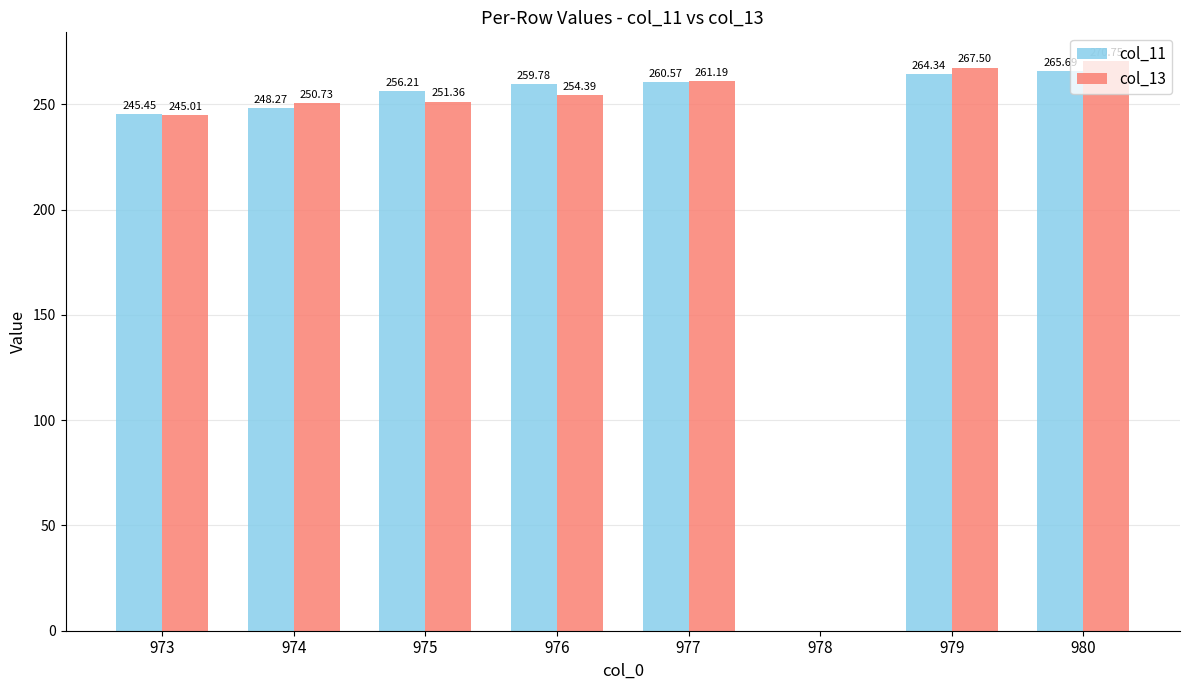

Which series has the largest total across all categories?

col_13